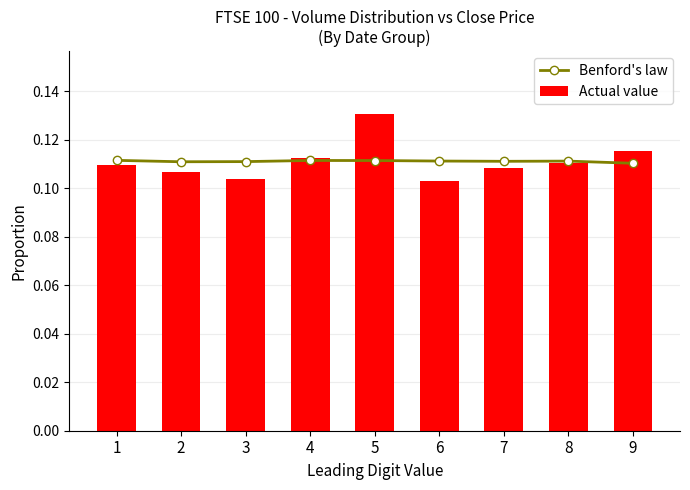

Rank the series by their maximum value, from lowest to highest.

Benford's law, Actual value